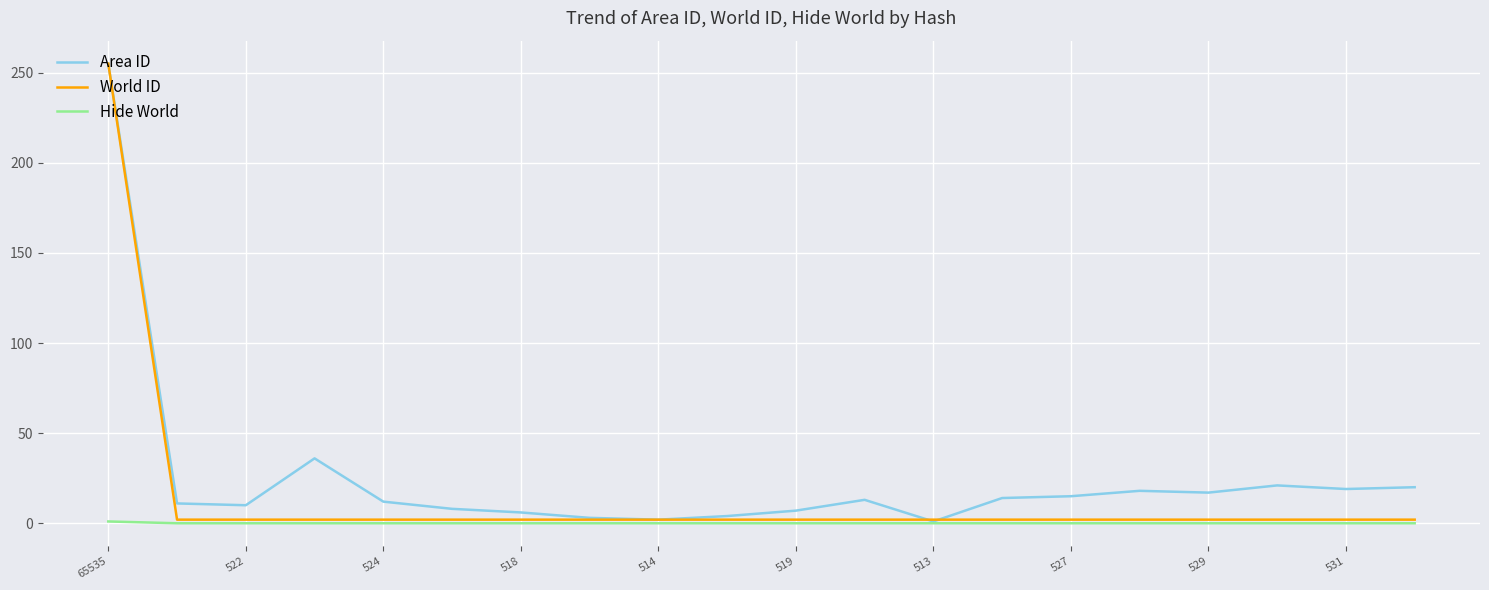

List the series in order of their overall mean, highest first.

Area ID, World ID, Hide World